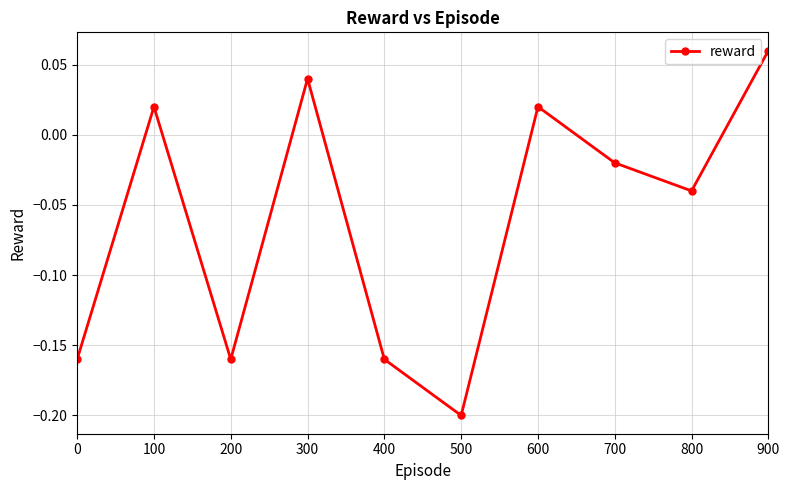

How many lines are shown in the chart?

1